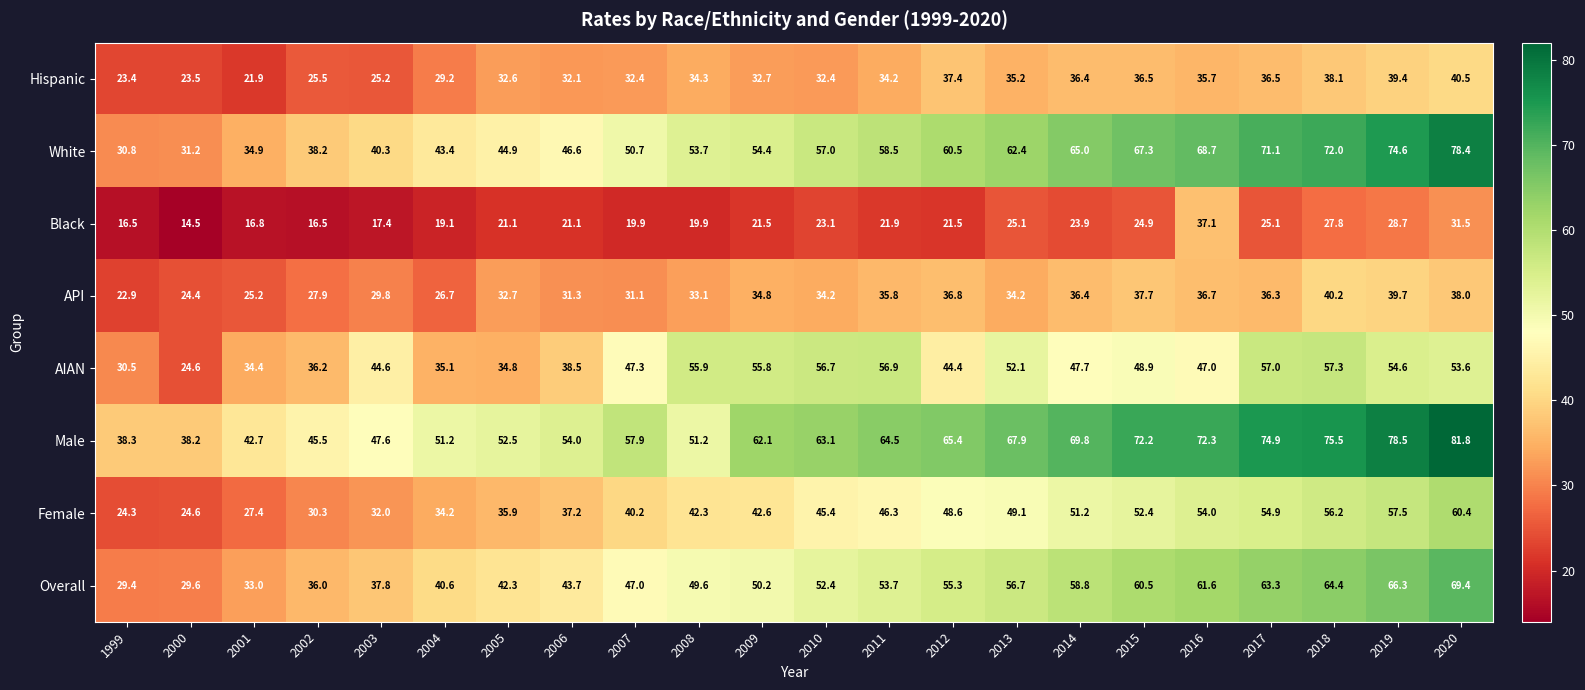

How many values in the Black series are below 21?

8